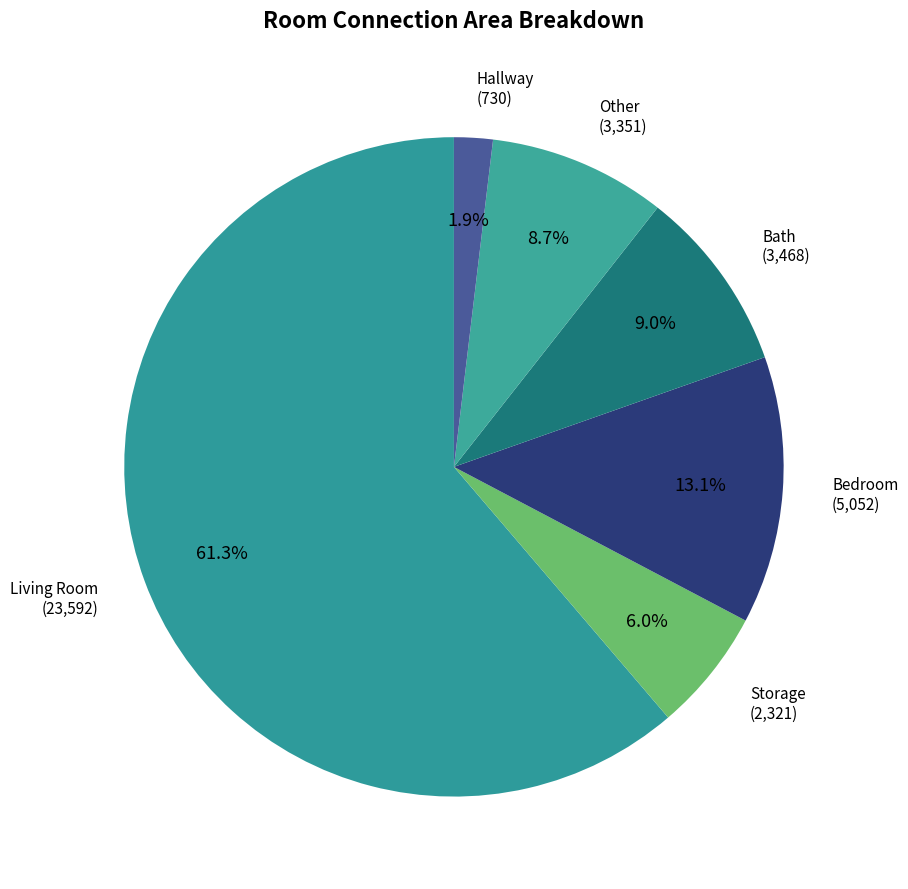

Which category has the smallest portion of the pie?

Hallway